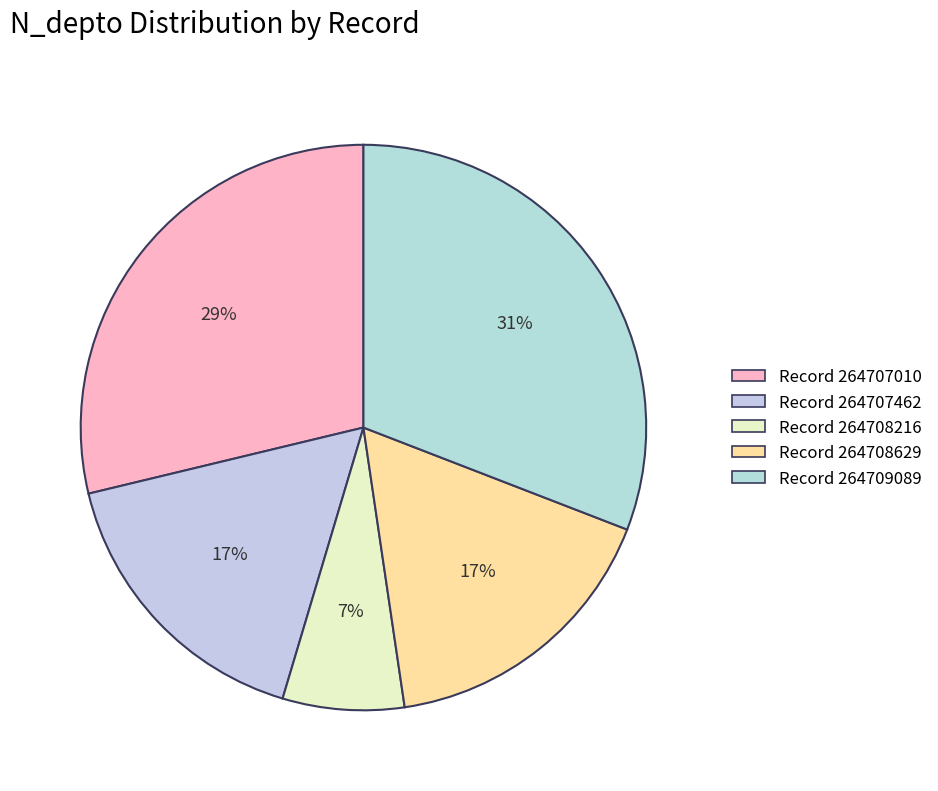

Count the number of slices in the pie.

5